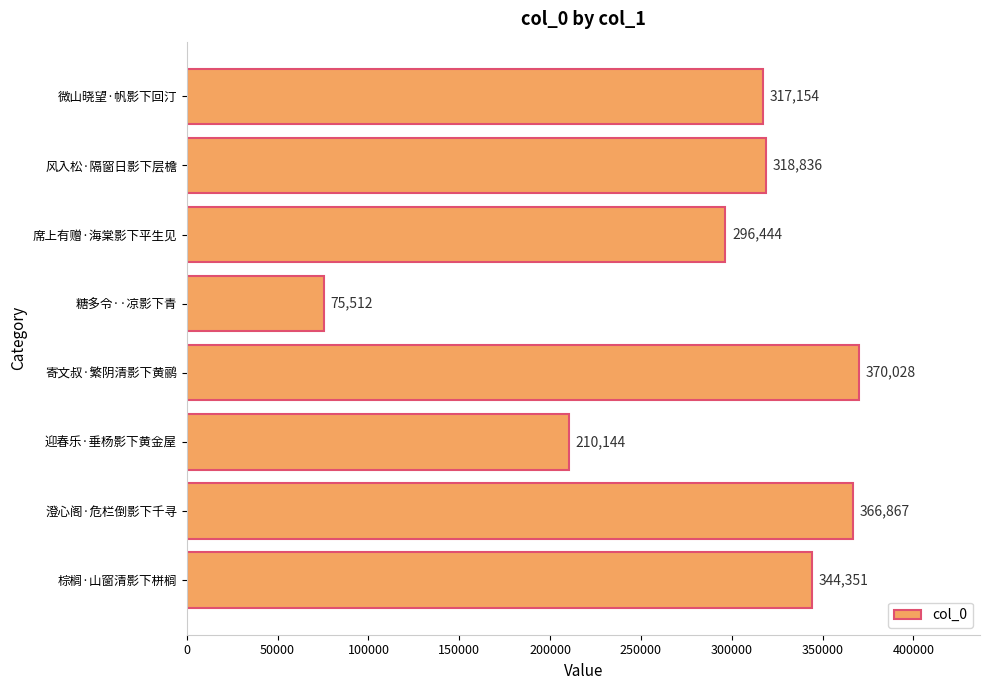

Does the chart contain any negative values?

No